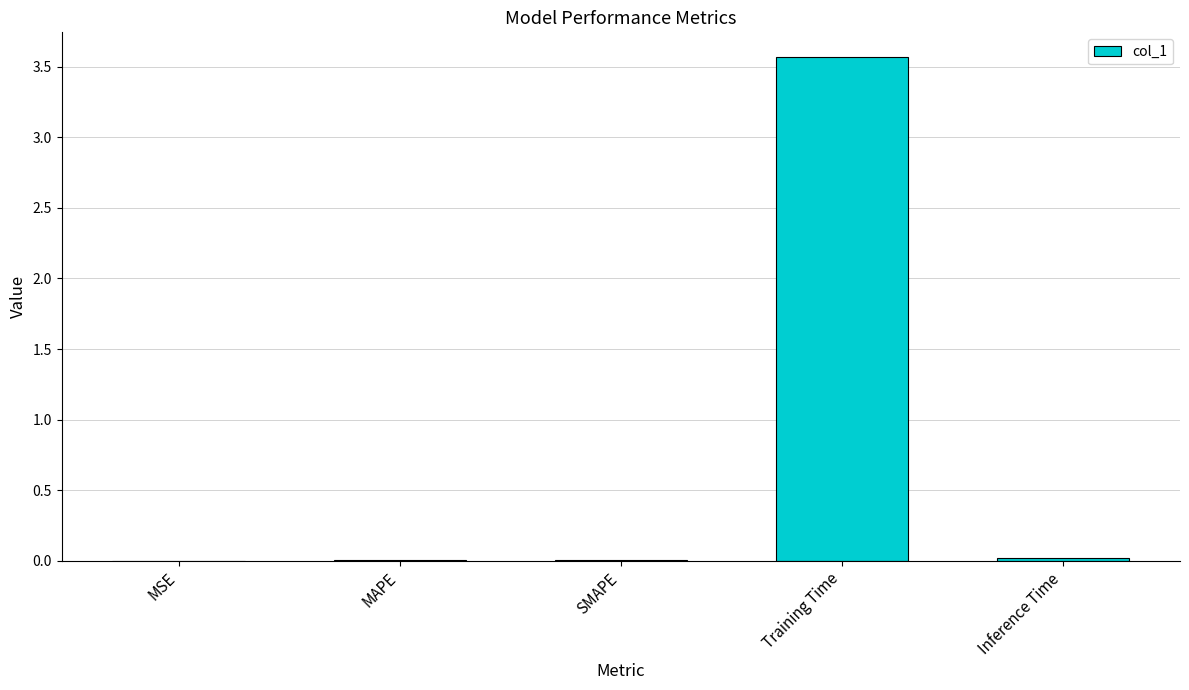

The chart shows a value of 0.0 at Inference Time. True or false?

True